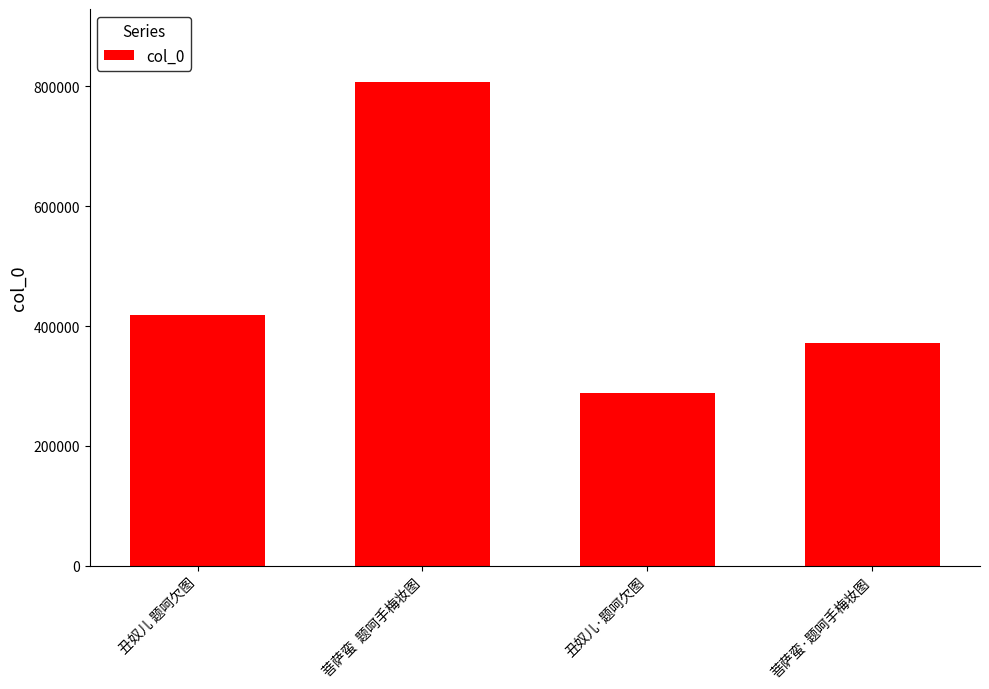

What is the label of the 1st bar from the left?

丑奴儿 题呵欠图